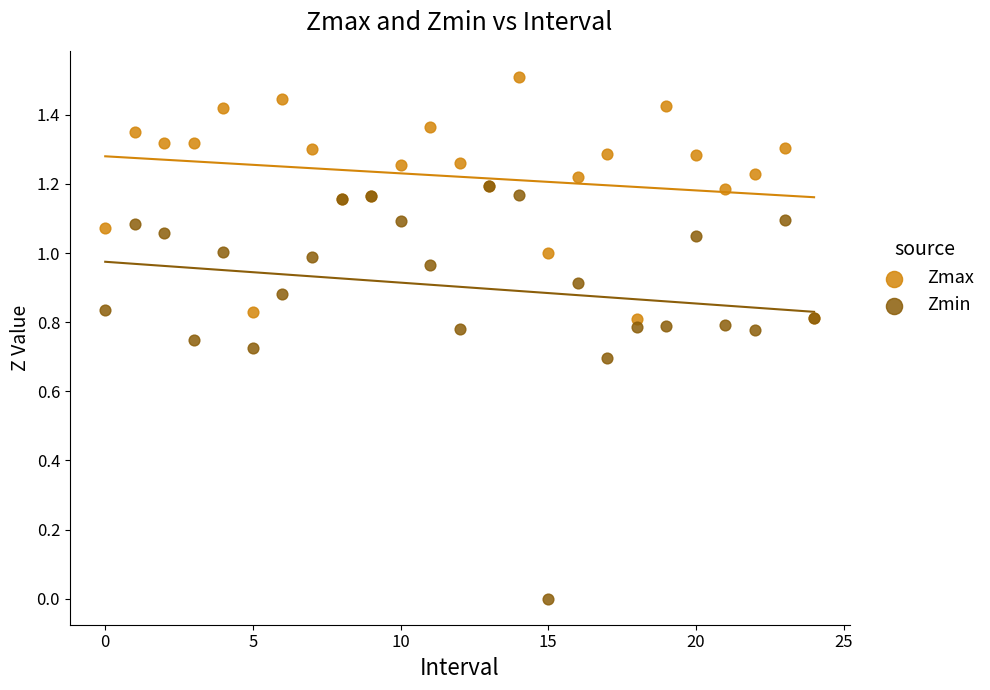

What are all the series names shown in the legend?

Zmax, Zmin